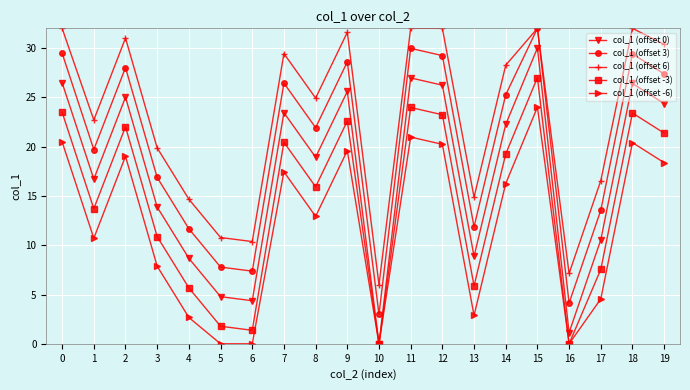

In col_1 (offset 0), how many points are higher than both neighbors (excluding endpoints)?

6